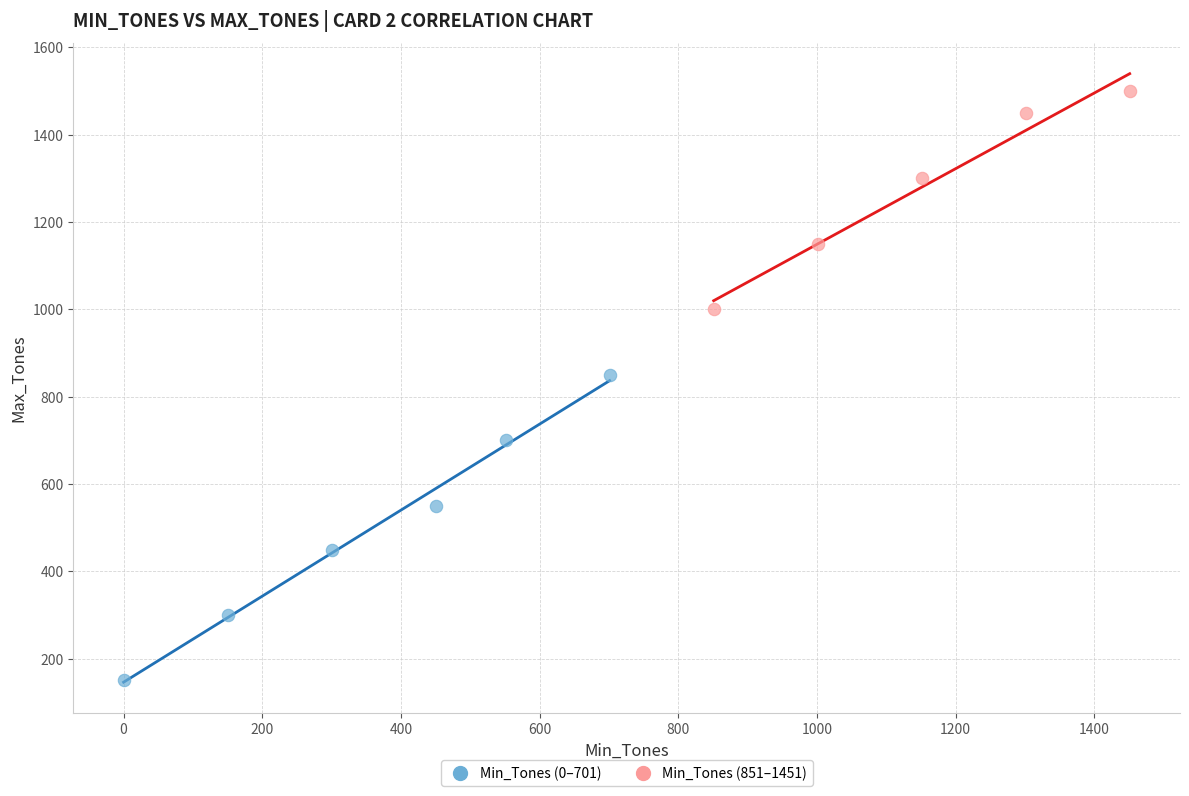

What are all the series names shown in the legend?

Min_Tones (0–701), Min_Tones (851–1451)